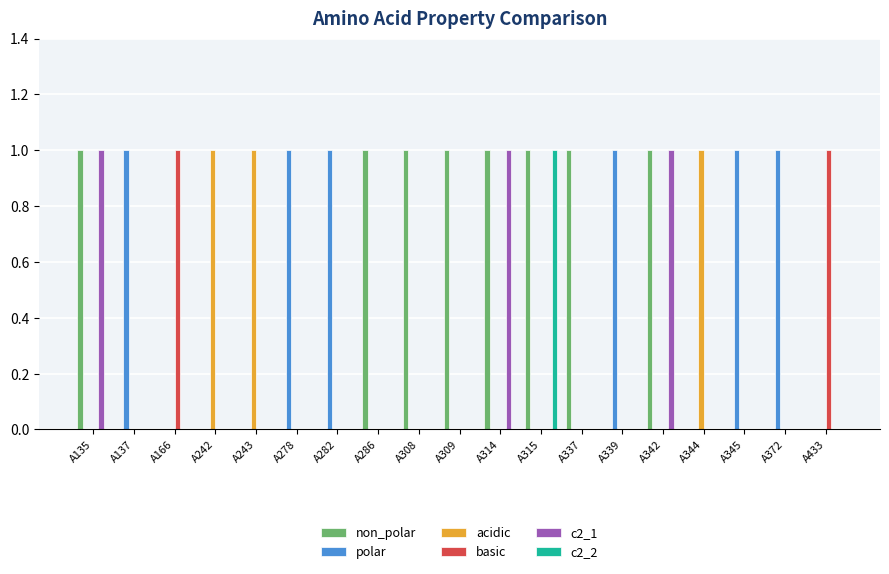

Which series has the largest total across all categories?

non_polar